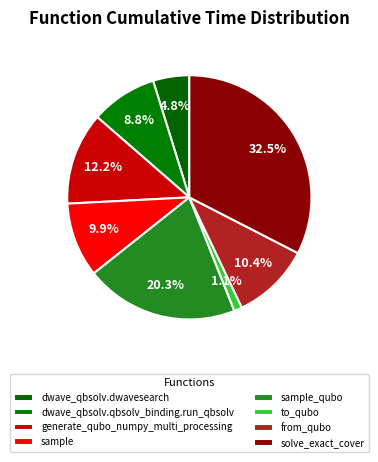

Which has a higher value, sample or generate_qubo_numpy_multi_processing?

generate_qubo_numpy_multi_processing